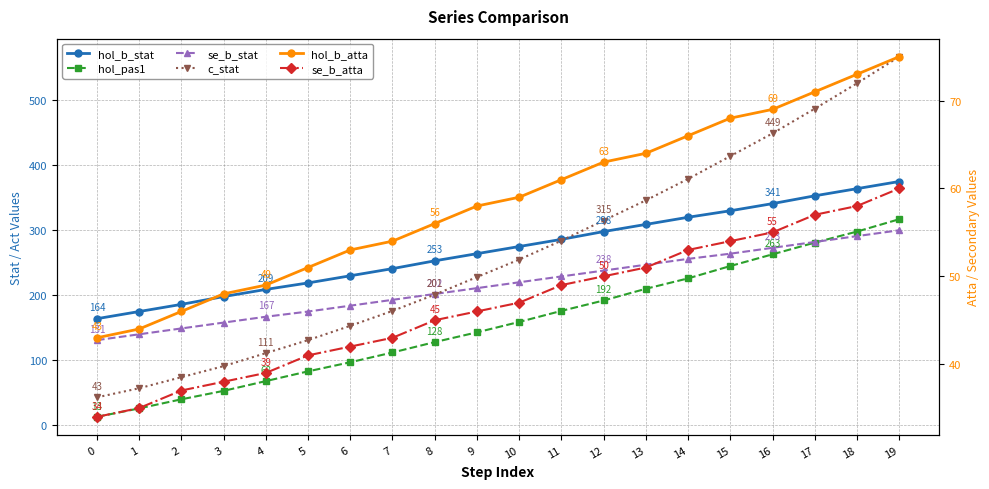

The value of hol_b_stat at 11 is 386. True or false?

False